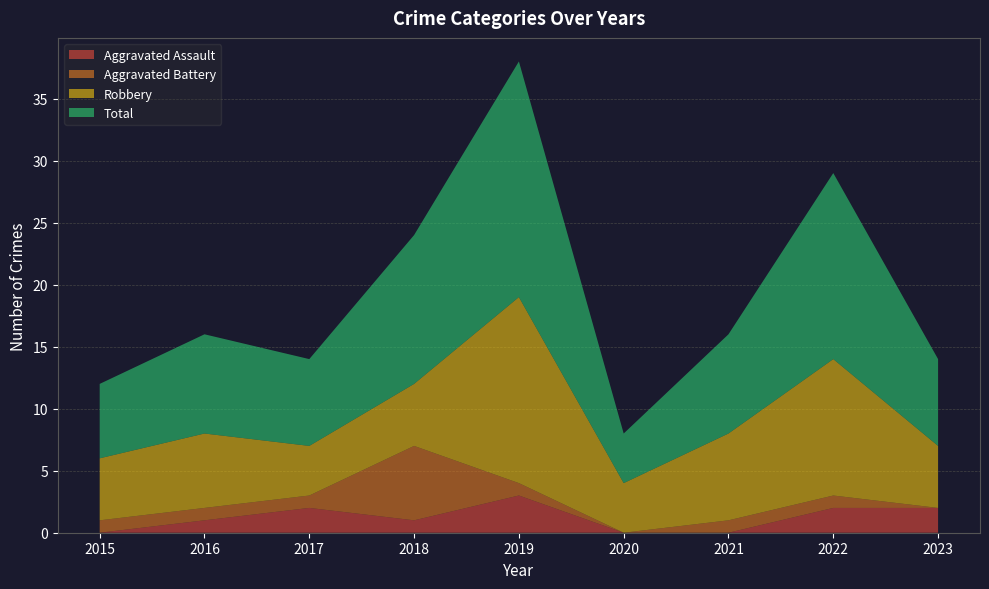

Reading right to left, extract all data points from this chart.

Aggravated Assault: 2	2	0	0	3	1	2	1	0
Aggravated Battery: 0	1	1	0	1	6	1	1	1
Robbery: 5	11	7	4	15	5	4	6	5
Total: 7	15	8	4	19	12	7	8	6